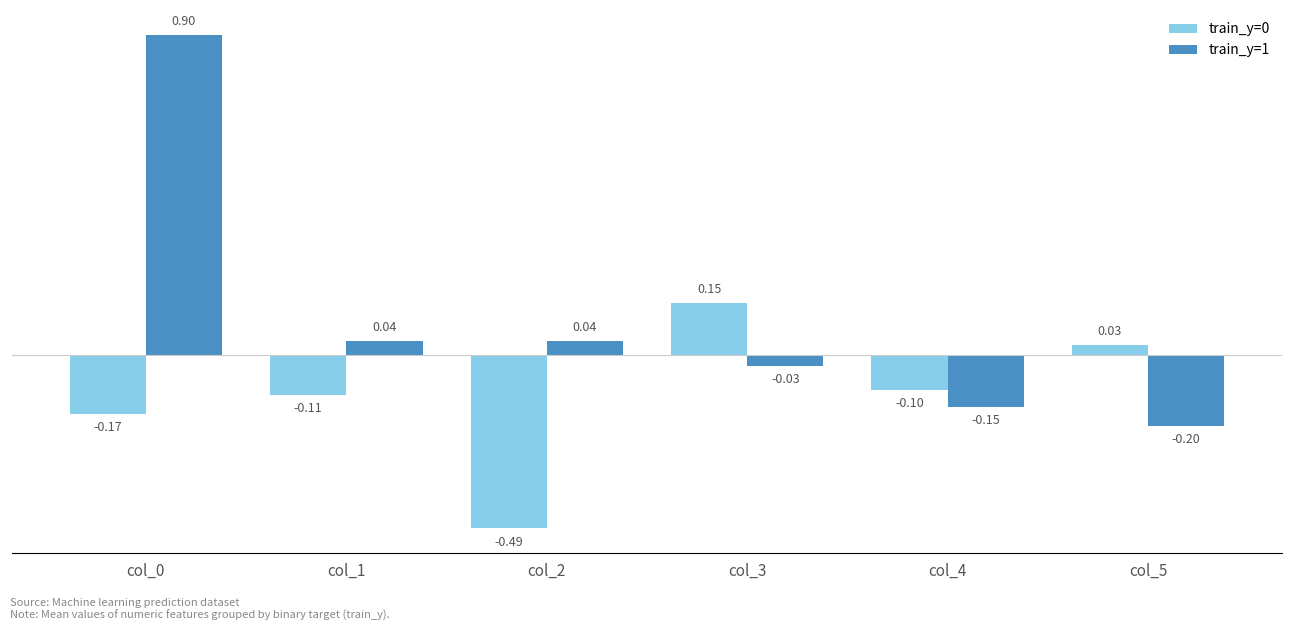

Which series has the widest spread of values?

train_y=1